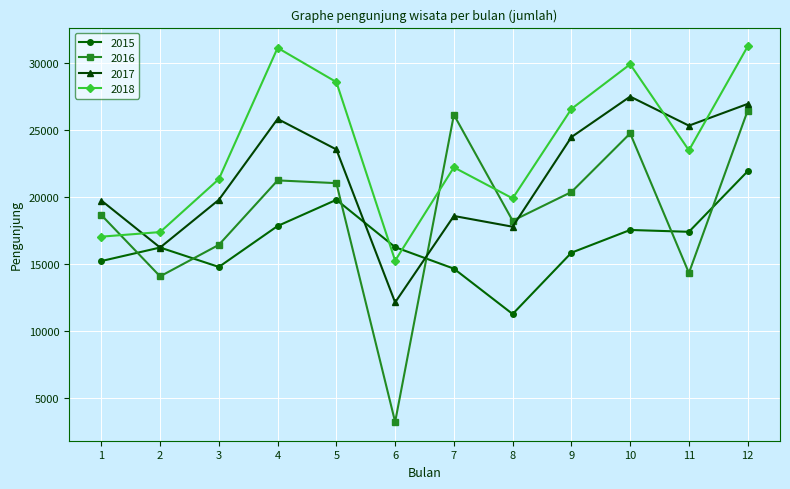

Where is 2016 nearest to the value 14816?

11